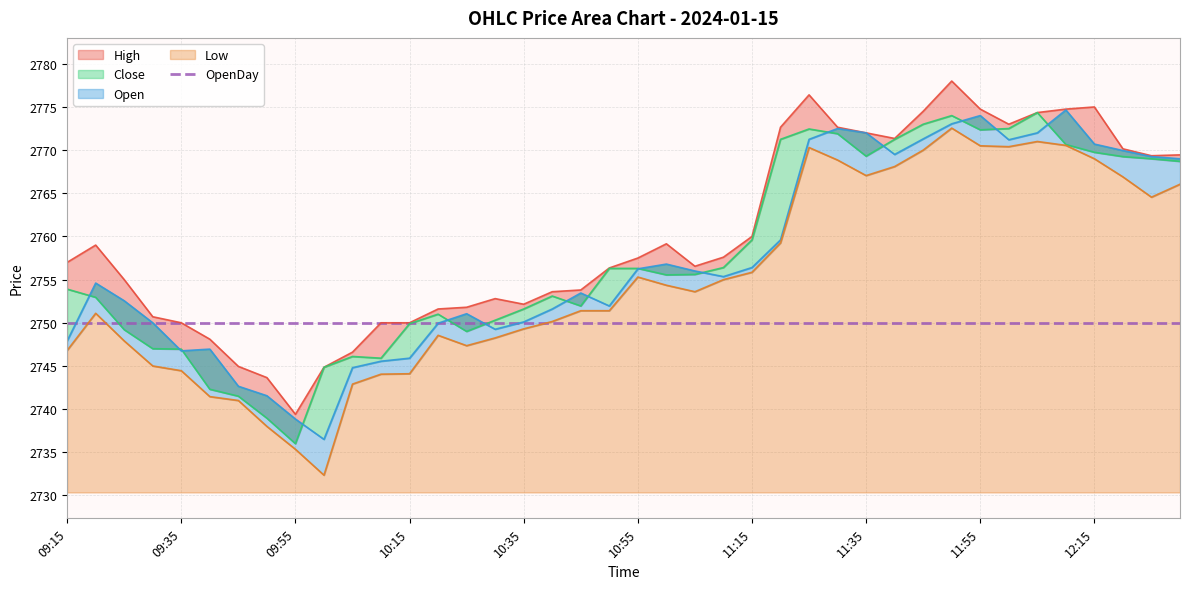

Where is the first local minimum for Low?

10:00